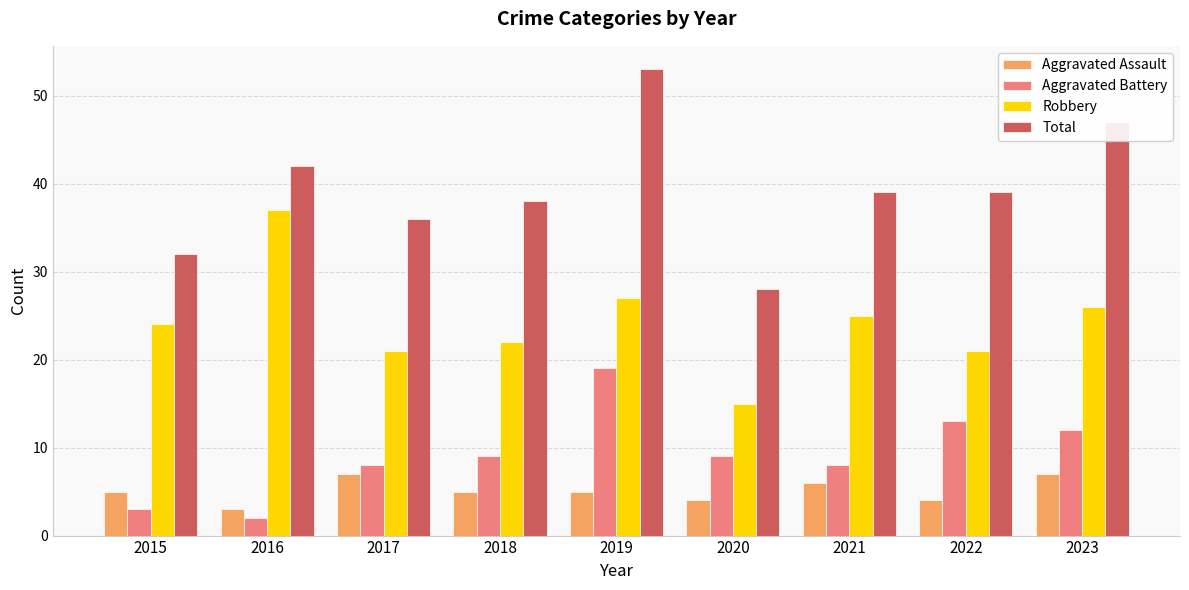

What is the difference between the highest and lowest values at 2016?

40